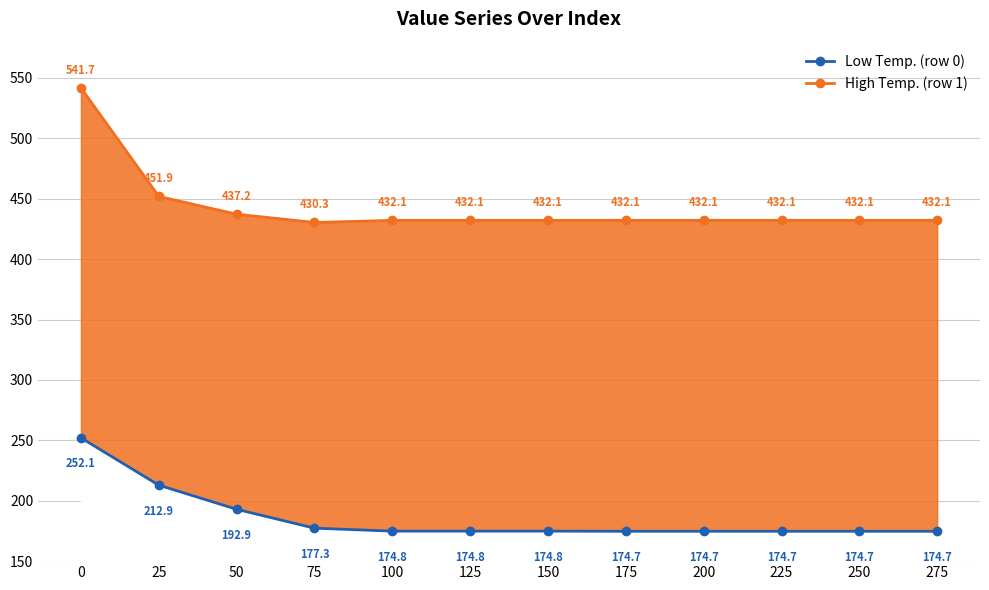

True or false: Low Temp. (row 0) has a value of 174.8 at 125.

True